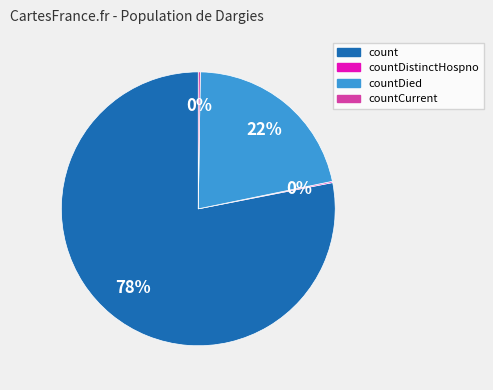

To the nearest percent, what portion does countDied represent?

22%